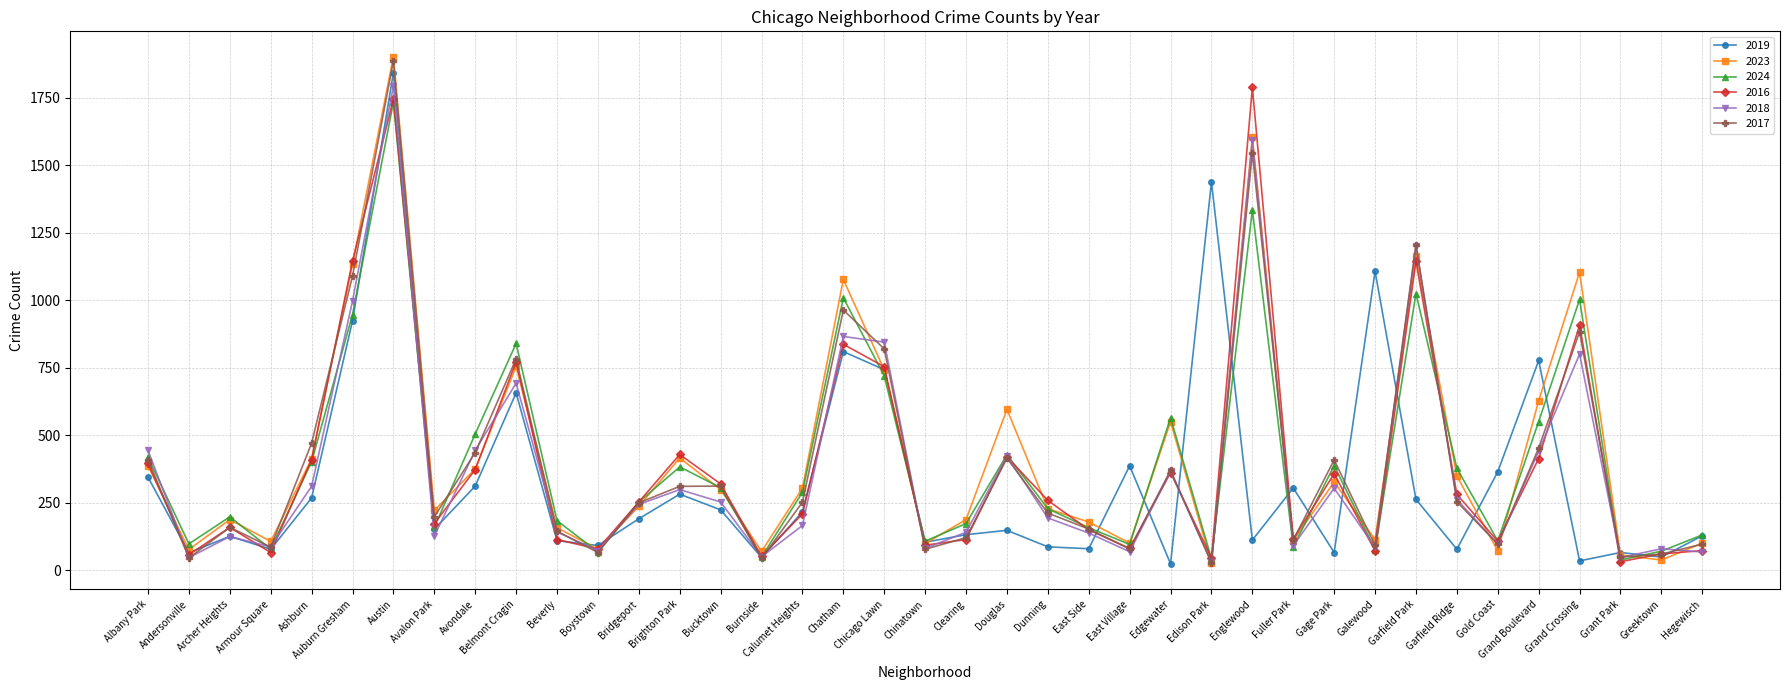

What is the difference between the 2017 values at Greektown and Grant Park?

11